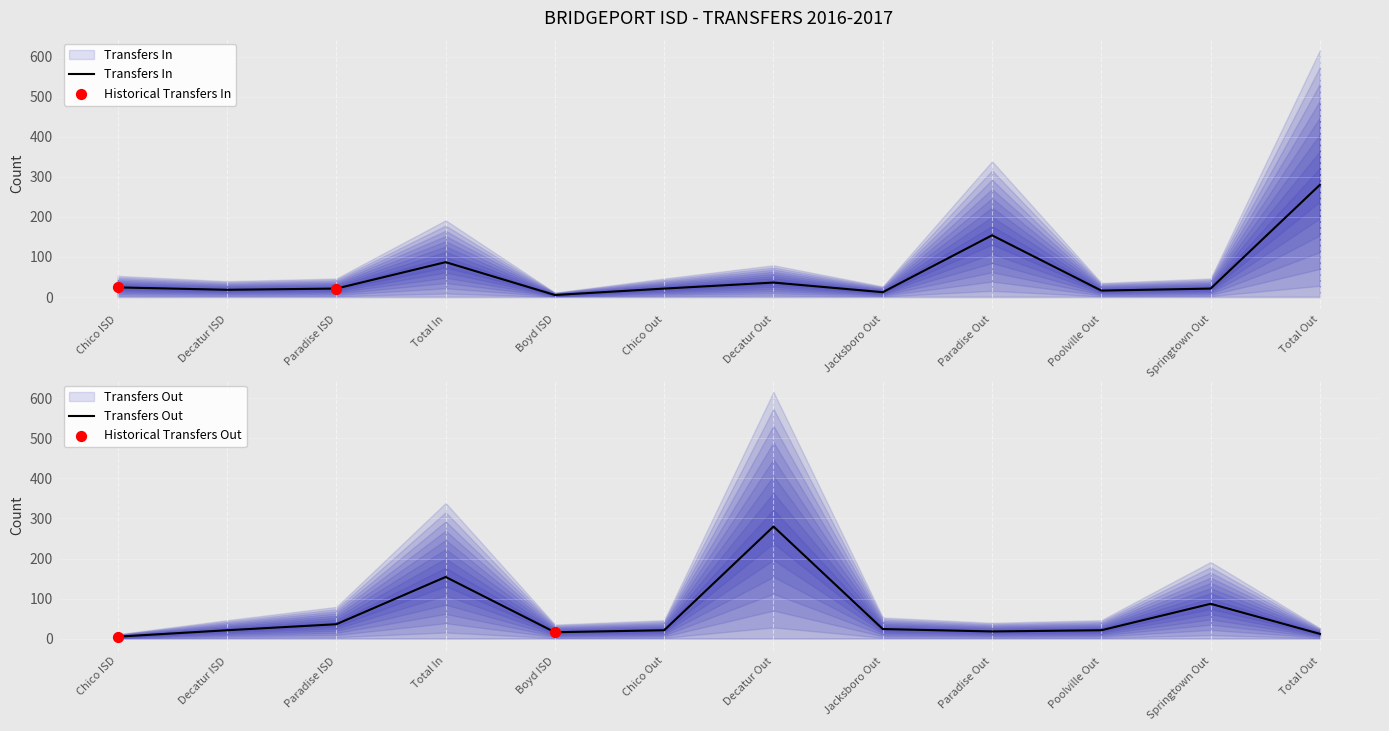

At which category is the sum across all series the highest?

Decatur Out